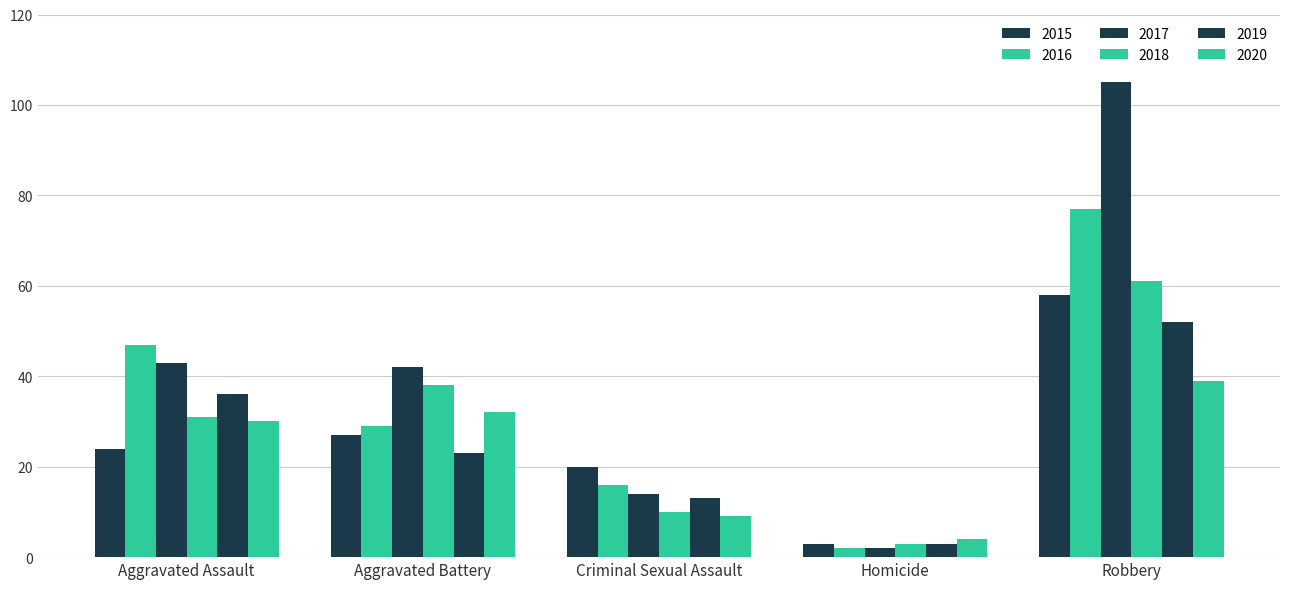

Is it true that 2019 equals 20 at Criminal Sexual Assault?

False